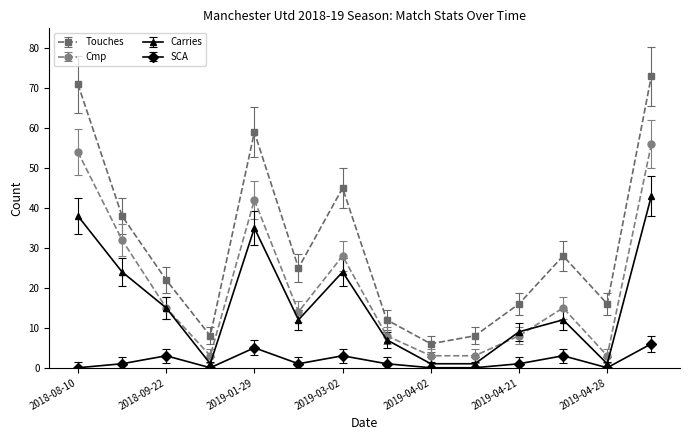

What is the value of the Touches point at the 11th from the left?

16